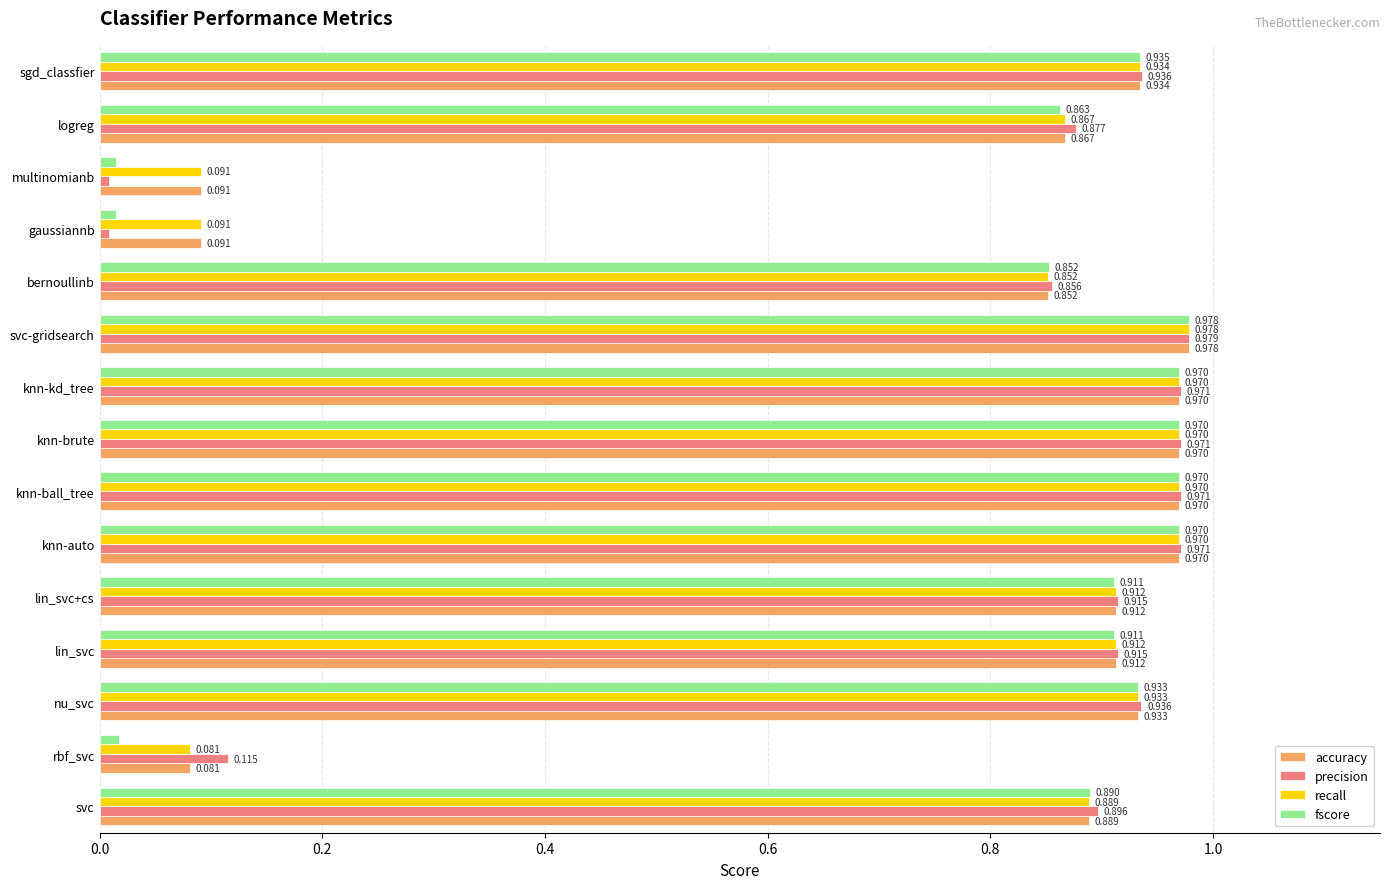

At which label is recall closest to 0?

rbf_svc